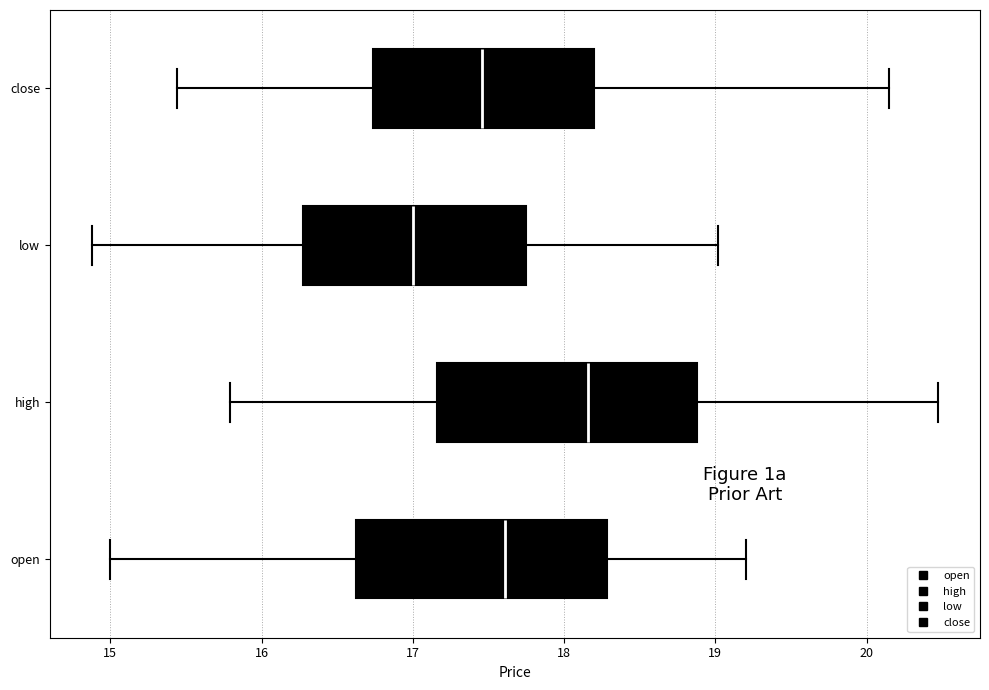

Where is the right edge of the box for close on the x-axis? The values are not printed on the chart, so give them approximately, as read against the axis.

18.2